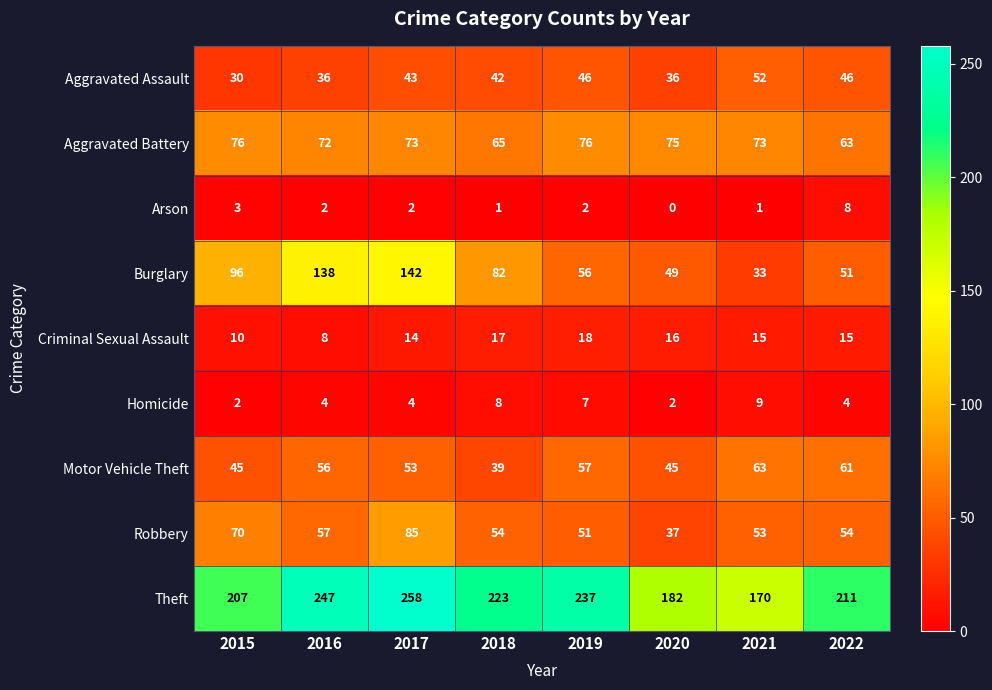

What is the maximum value for Arson?

8